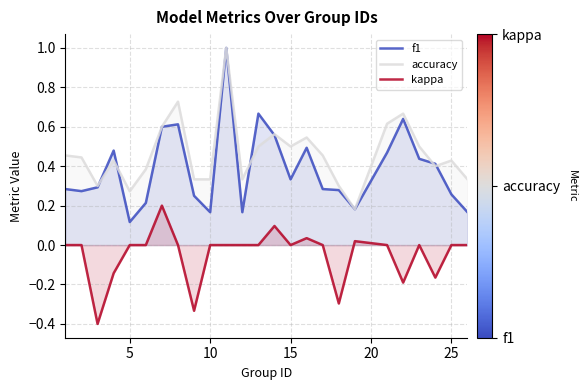

How many interior local peaks does the accuracy series have?

7